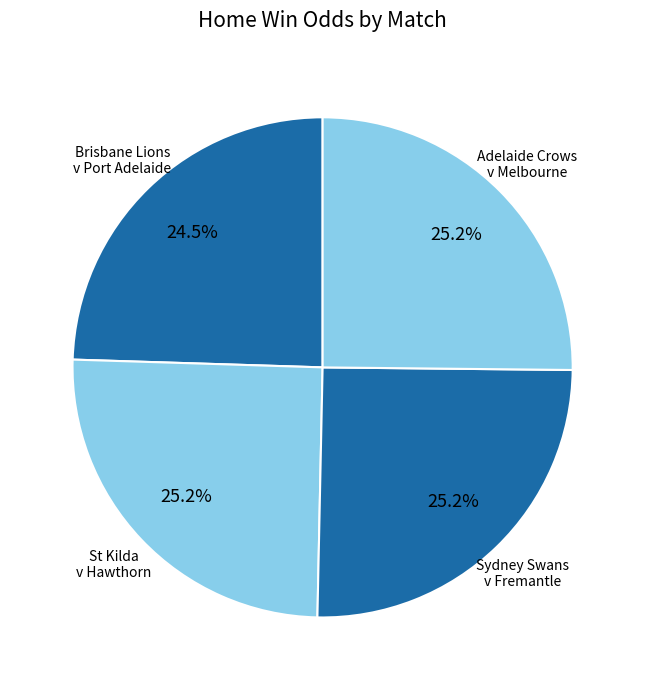

Count the number of slices in the pie.

4